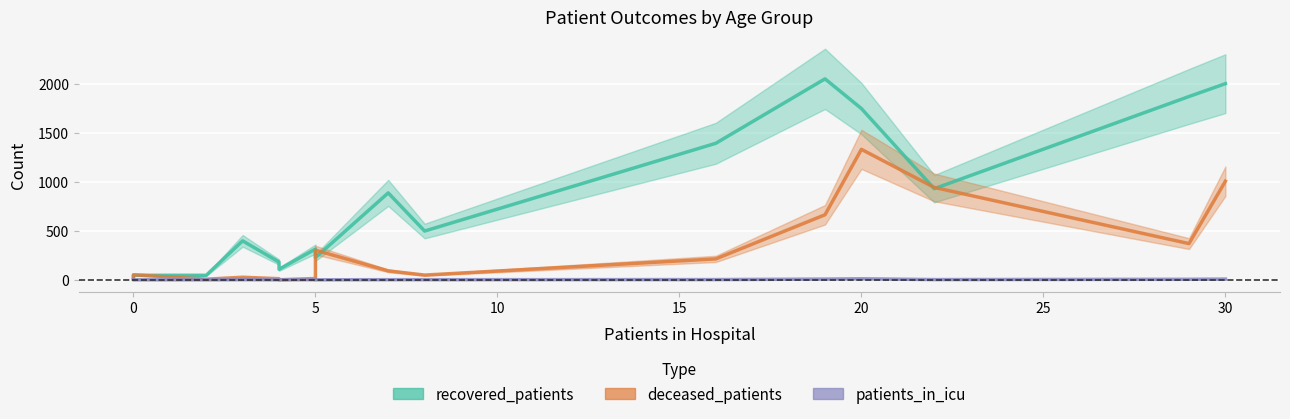

True or false: patients_in_icu and recovered_patients intersect in this chart.

False